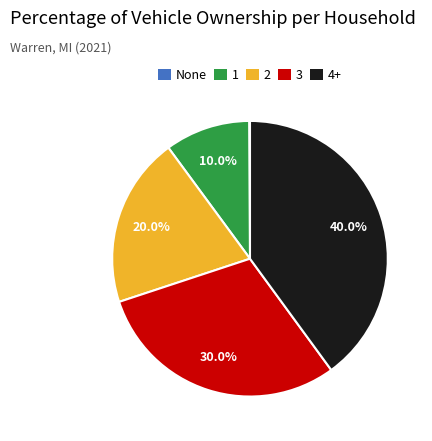

Does 1 account for over 50% of the chart?

No